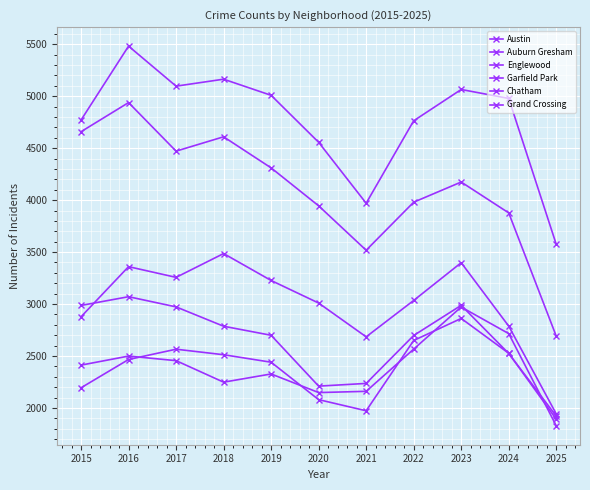

Reading left to right, extract all data points from this chart.

Austin: 2015=4770	2016=5481	2017=5096	2018=5163	2019=5008	2020=4556	2021=3970	2022=4763	2023=5064	2024=4978	2025=3575
Auburn Gresham: 2015=2987	2016=3071	2017=2973	2018=2787	2019=2700	2020=2211	2021=2237	2022=2698	2023=2988	2024=2525	2025=1923
Englewood: 2015=4658	2016=4938	2017=4471	2018=4609	2019=4310	2020=3945	2021=3518	2022=3980	2023=4174	2024=3877	2025=2692
Garfield Park: 2015=2878	2016=3360	2017=3257	2018=3486	2019=3227	2020=3010	2021=2685	2022=3035	2023=3398	2024=2788	2025=1944
Chatham: 2015=2195	2016=2467	2017=2566	2018=2513	2019=2441	2020=2081	2021=1974	2022=2650	2023=2862	2024=2527	2025=1893
Grand Crossing: 2015=2413	2016=2500	2017=2456	2018=2249	2019=2328	2020=2149	2021=2161	2022=2567	2023=2972	2024=2716	2025=1830